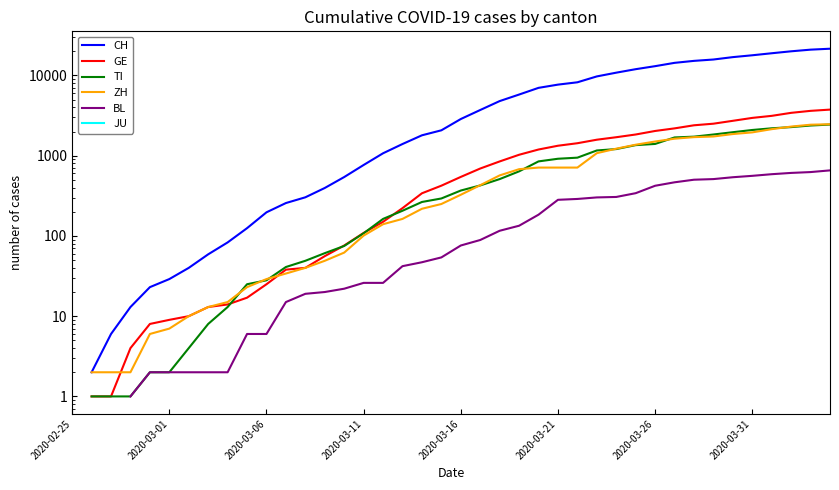

At 2020-03-06, list the series in order from smallest to largest.

BL, GE, TI, ZH, CH, JU